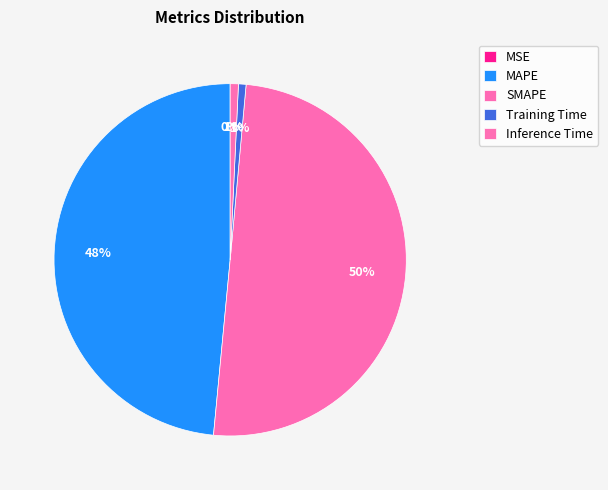

Is it true that MSE is 1% of the pie?

False